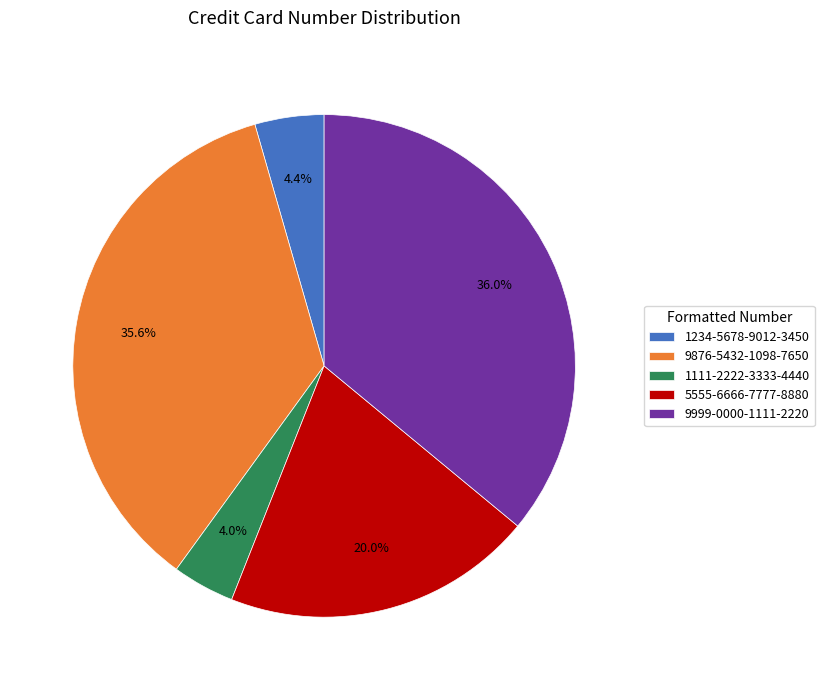

To the nearest percent, what is the average slice percentage?

20%